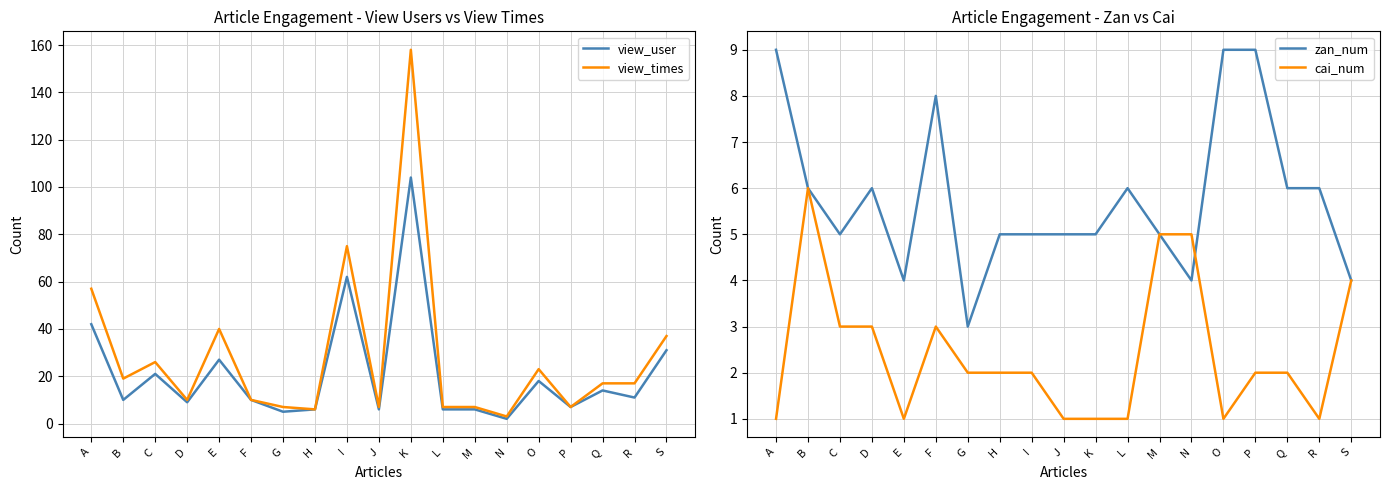

At which category does view_times reach its first local peak?

C